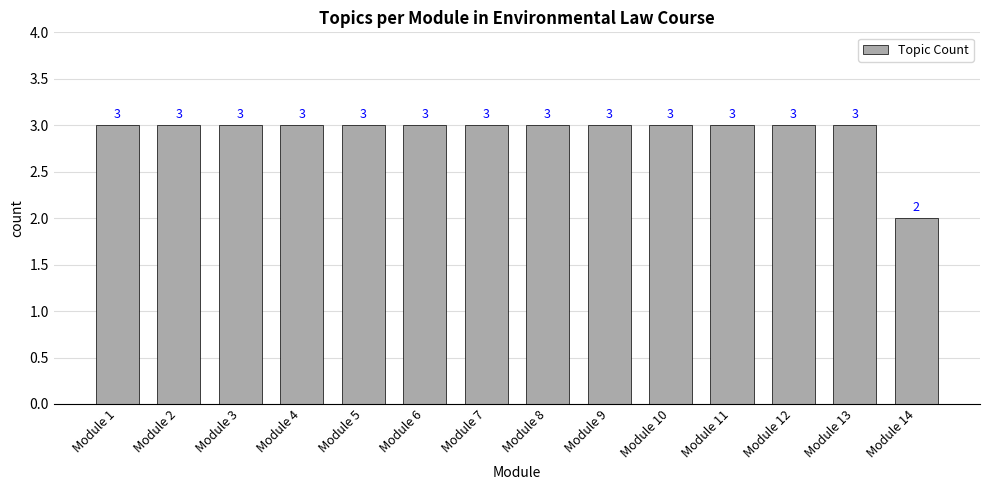

True or false: the data shows 3 at Module 8.

True